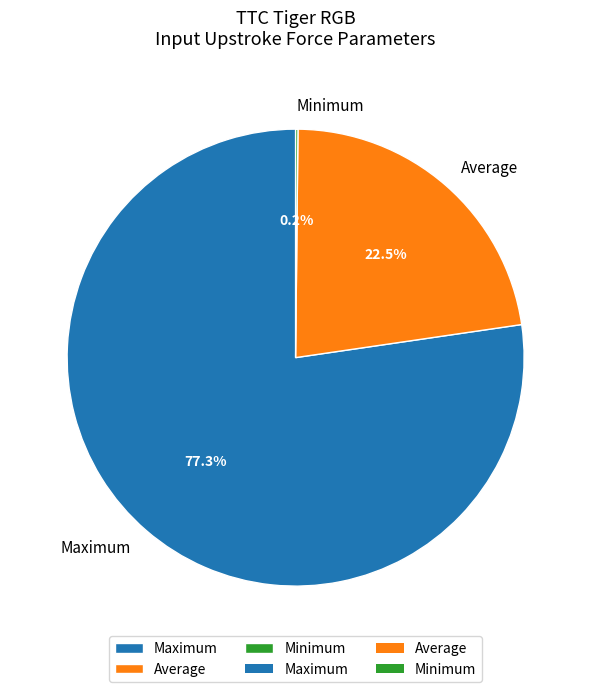

Which slice is the largest?

Maximum